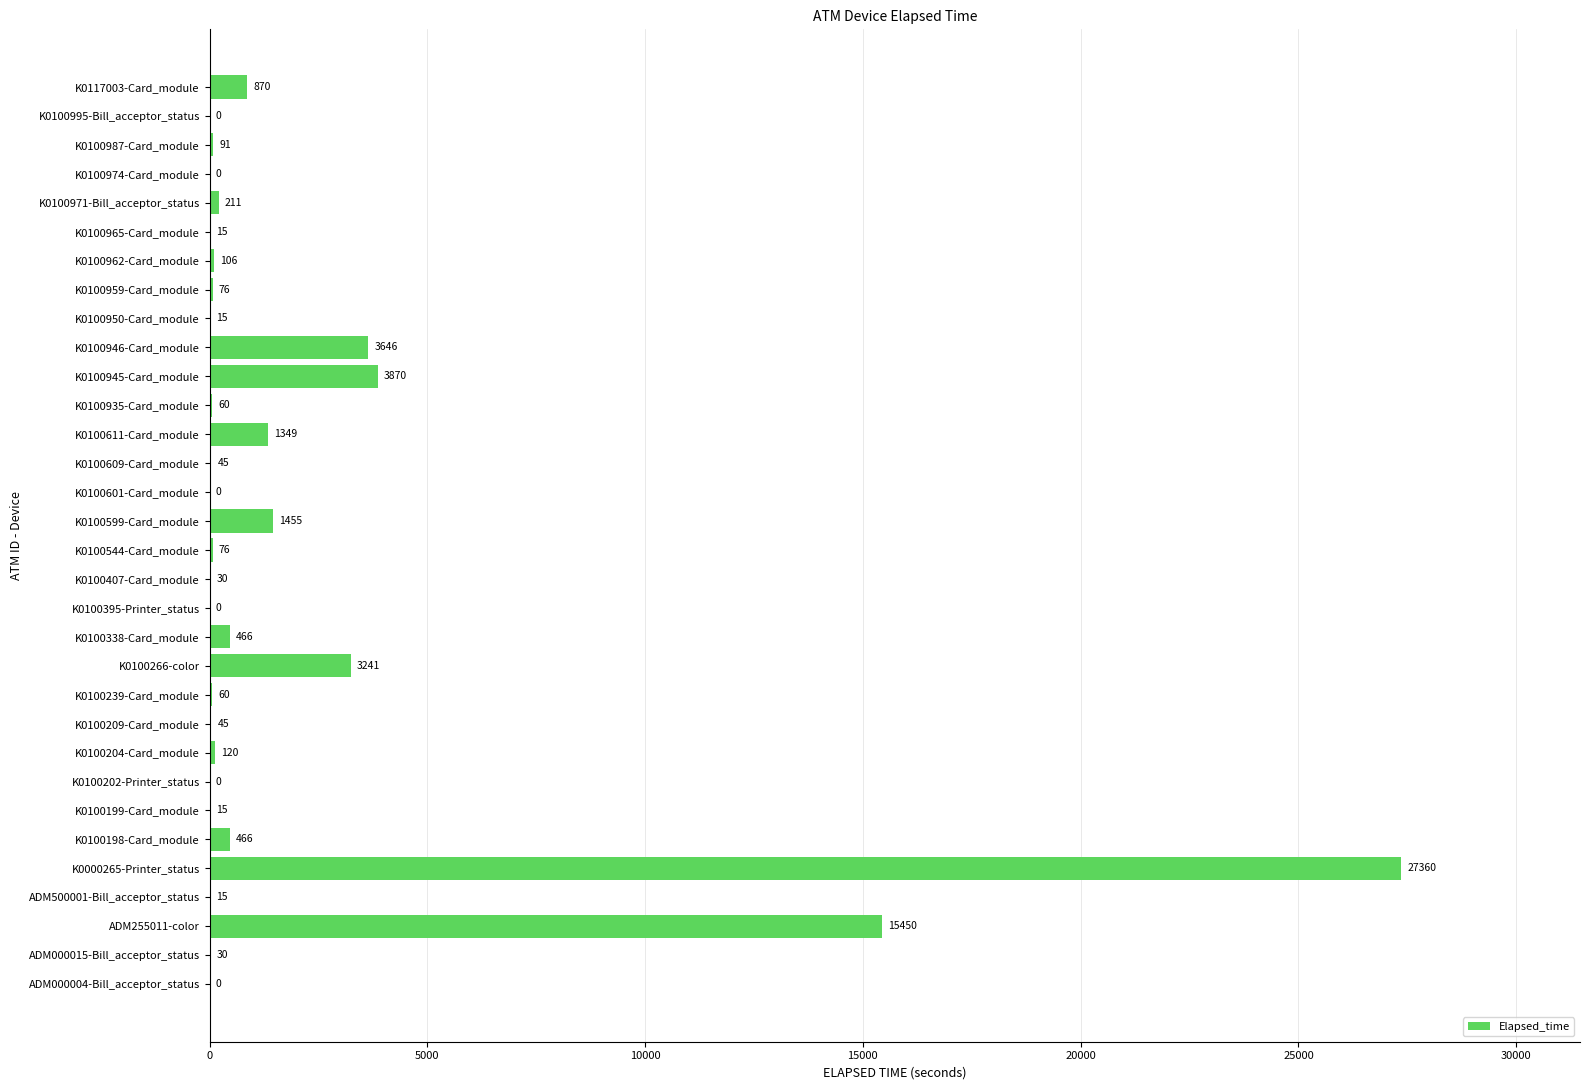

How many positive values are there?

26